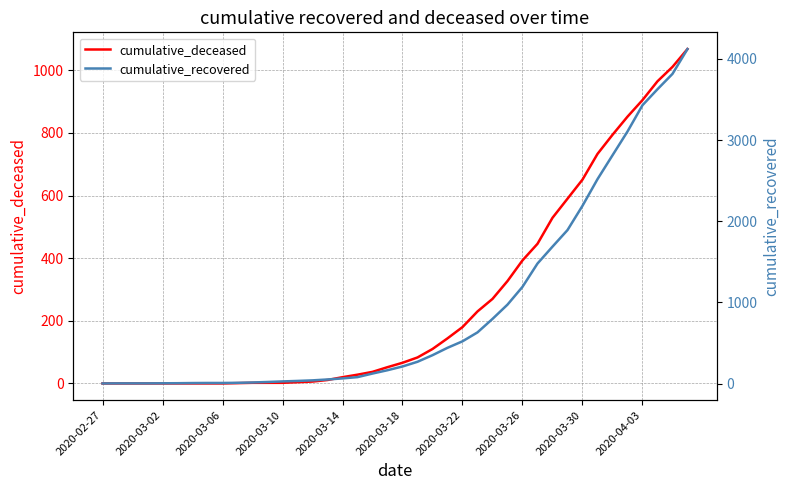

What is the minimum value for cumulative_recovered?

2